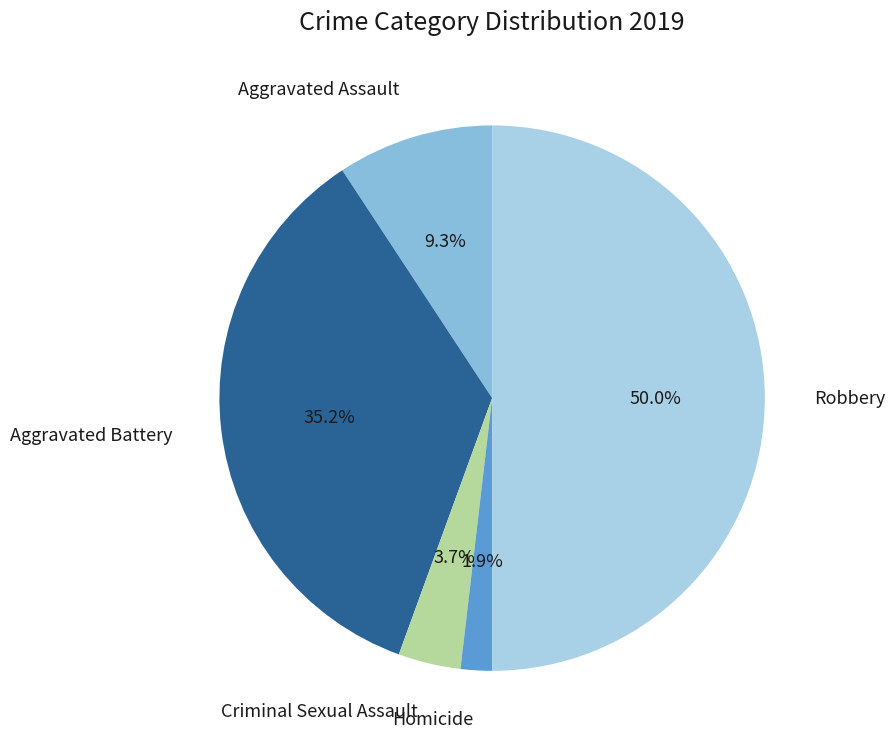

How many segments does this pie chart have?

5